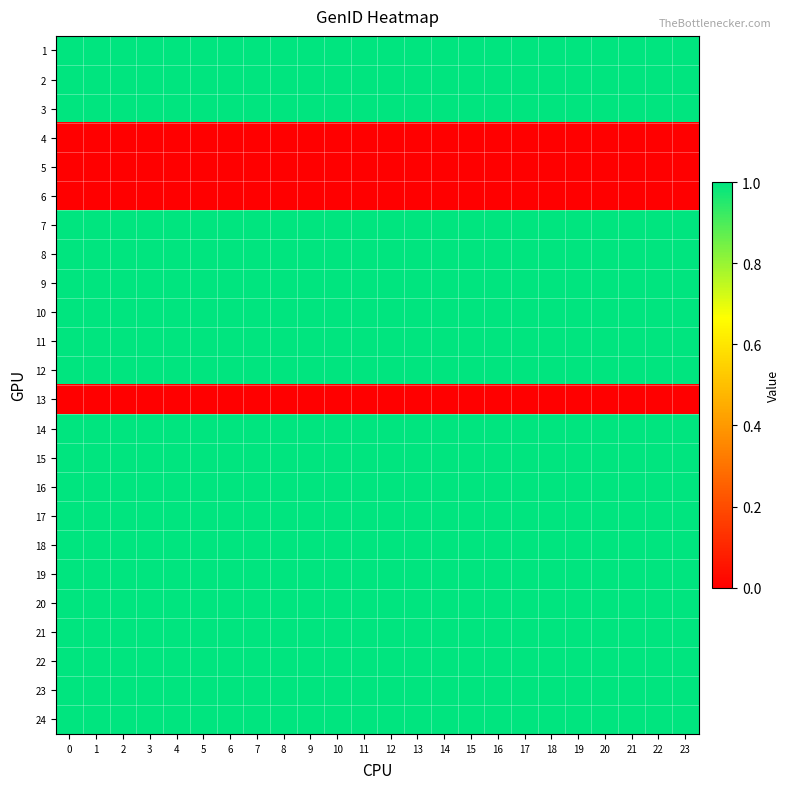

Reading left to right, extract all data points from this chart.

1: 0=1	1=1	2=1	3=1	4=1	5=1	6=1	7=1	8=1	9=1	10=1	11=1	12=1	13=1	14=1	15=1	16=1	17=1	18=1	19=1	20=1	21=1	22=1	23=1
2: 0=1	1=1	2=1	3=1	4=1	5=1	6=1	7=1	8=1	9=1	10=1	11=1	12=1	13=1	14=1	15=1	16=1	17=1	18=1	19=1	20=1	21=1	22=1	23=1
3: 0=1	1=1	2=1	3=1	4=1	5=1	6=1	7=1	8=1	9=1	10=1	11=1	12=1	13=1	14=1	15=1	16=1	17=1	18=1	19=1	20=1	21=1	22=1	23=1
4: 0=0	1=0	2=0	3=0	4=0	5=0	6=0	7=0	8=0	9=0	10=0	11=0	12=0	13=0	14=0	15=0	16=0	17=0	18=0	19=0	20=0	21=0	22=0	23=0
5: 0=0	1=0	2=0	3=0	4=0	5=0	6=0	7=0	8=0	9=0	10=0	11=0	12=0	13=0	14=0	15=0	16=0	17=0	18=0	19=0	20=0	21=0	22=0	23=0
6: 0=0	1=0	2=0	3=0	4=0	5=0	6=0	7=0	8=0	9=0	10=0	11=0	12=0	13=0	14=0	15=0	16=0	17=0	18=0	19=0	20=0	21=0	22=0	23=0
7: 0=1	1=1	2=1	3=1	4=1	5=1	6=1	7=1	8=1	9=1	10=1	11=1	12=1	13=1	14=1	15=1	16=1	17=1	18=1	19=1	20=1	21=1	22=1	23=1
8: 0=1	1=1	2=1	3=1	4=1	5=1	6=1	7=1	8=1	9=1	10=1	11=1	12=1	13=1	14=1	15=1	16=1	17=1	18=1	19=1	20=1	21=1	22=1	23=1
9: 0=1	1=1	2=1	3=1	4=1	5=1	6=1	7=1	8=1	9=1	10=1	11=1	12=1	13=1	14=1	15=1	16=1	17=1	18=1	19=1	20=1	21=1	22=1	23=1
10: 0=1	1=1	2=1	3=1	4=1	5=1	6=1	7=1	8=1	9=1	10=1	11=1	12=1	13=1	14=1	15=1	16=1	17=1	18=1	19=1	20=1	21=1	22=1	23=1
11: 0=1	1=1	2=1	3=1	4=1	5=1	6=1	7=1	8=1	9=1	10=1	11=1	12=1	13=1	14=1	15=1	16=1	17=1	18=1	19=1	20=1	21=1	22=1	23=1
12: 0=1	1=1	2=1	3=1	4=1	5=1	6=1	7=1	8=1	9=1	10=1	11=1	12=1	13=1	14=1	15=1	16=1	17=1	18=1	19=1	20=1	21=1	22=1	23=1
13: 0=0	1=0	2=0	3=0	4=0	5=0	6=0	7=0	8=0	9=0	10=0	11=0	12=0	13=0	14=0	15=0	16=0	17=0	18=0	19=0	20=0	21=0	22=0	23=0
14: 0=1	1=1	2=1	3=1	4=1	5=1	6=1	7=1	8=1	9=1	10=1	11=1	12=1	13=1	14=1	15=1	16=1	17=1	18=1	19=1	20=1	21=1	22=1	23=1
15: 0=1	1=1	2=1	3=1	4=1	5=1	6=1	7=1	8=1	9=1	10=1	11=1	12=1	13=1	14=1	15=1	16=1	17=1	18=1	19=1	20=1	21=1	22=1	23=1
16: 0=1	1=1	2=1	3=1	4=1	5=1	6=1	7=1	8=1	9=1	10=1	11=1	12=1	13=1	14=1	15=1	16=1	17=1	18=1	19=1	20=1	21=1	22=1	23=1
17: 0=1	1=1	2=1	3=1	4=1	5=1	6=1	7=1	8=1	9=1	10=1	11=1	12=1	13=1	14=1	15=1	16=1	17=1	18=1	19=1	20=1	21=1	22=1	23=1
18: 0=1	1=1	2=1	3=1	4=1	5=1	6=1	7=1	8=1	9=1	10=1	11=1	12=1	13=1	14=1	15=1	16=1	17=1	18=1	19=1	20=1	21=1	22=1	23=1
19: 0=1	1=1	2=1	3=1	4=1	5=1	6=1	7=1	8=1	9=1	10=1	11=1	12=1	13=1	14=1	15=1	16=1	17=1	18=1	19=1	20=1	21=1	22=1	23=1
20: 0=1	1=1	2=1	3=1	4=1	5=1	6=1	7=1	8=1	9=1	10=1	11=1	12=1	13=1	14=1	15=1	16=1	17=1	18=1	19=1	20=1	21=1	22=1	23=1
21: 0=1	1=1	2=1	3=1	4=1	5=1	6=1	7=1	8=1	9=1	10=1	11=1	12=1	13=1	14=1	15=1	16=1	17=1	18=1	19=1	20=1	21=1	22=1	23=1
22: 0=1	1=1	2=1	3=1	4=1	5=1	6=1	7=1	8=1	9=1	10=1	11=1	12=1	13=1	14=1	15=1	16=1	17=1	18=1	19=1	20=1	21=1	22=1	23=1
23: 0=1	1=1	2=1	3=1	4=1	5=1	6=1	7=1	8=1	9=1	10=1	11=1	12=1	13=1	14=1	15=1	16=1	17=1	18=1	19=1	20=1	21=1	22=1	23=1
24: 0=1	1=1	2=1	3=1	4=1	5=1	6=1	7=1	8=1	9=1	10=1	11=1	12=1	13=1	14=1	15=1	16=1	17=1	18=1	19=1	20=1	21=1	22=1	23=1